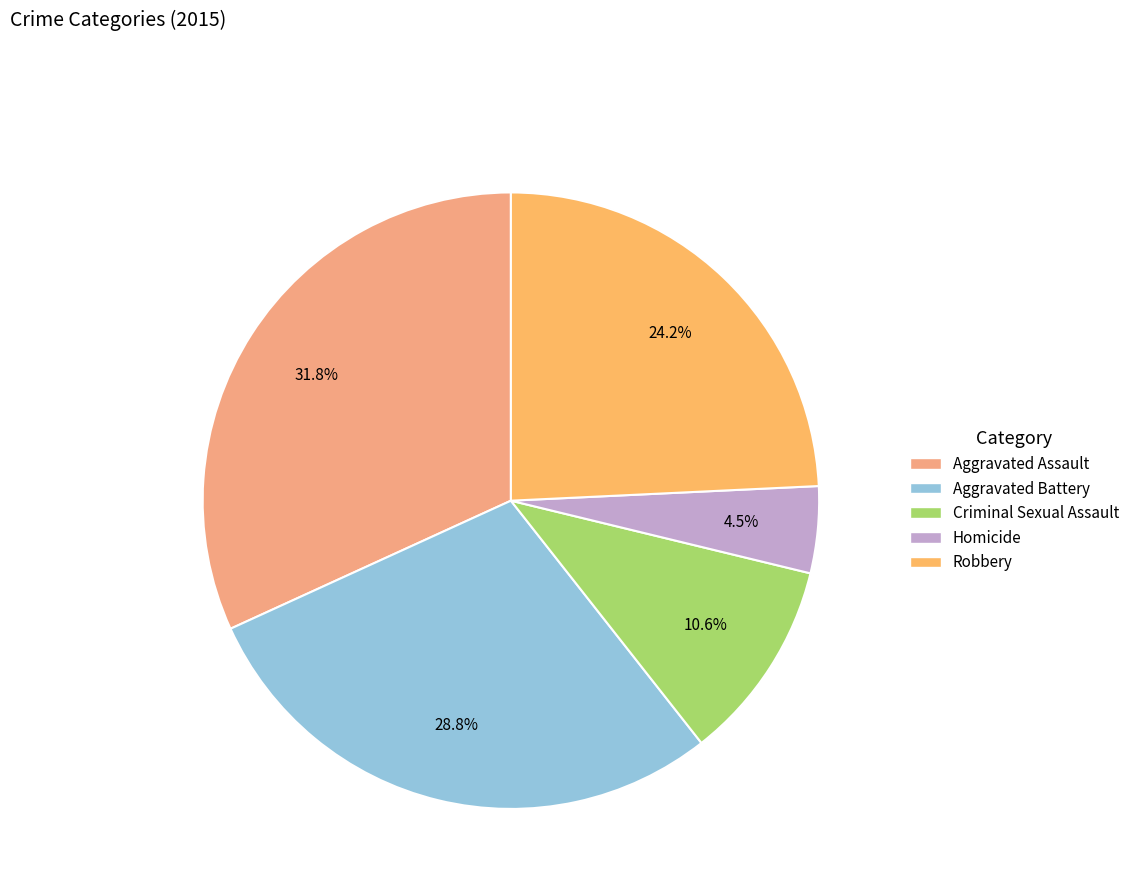

Count the number of slices in the pie.

5